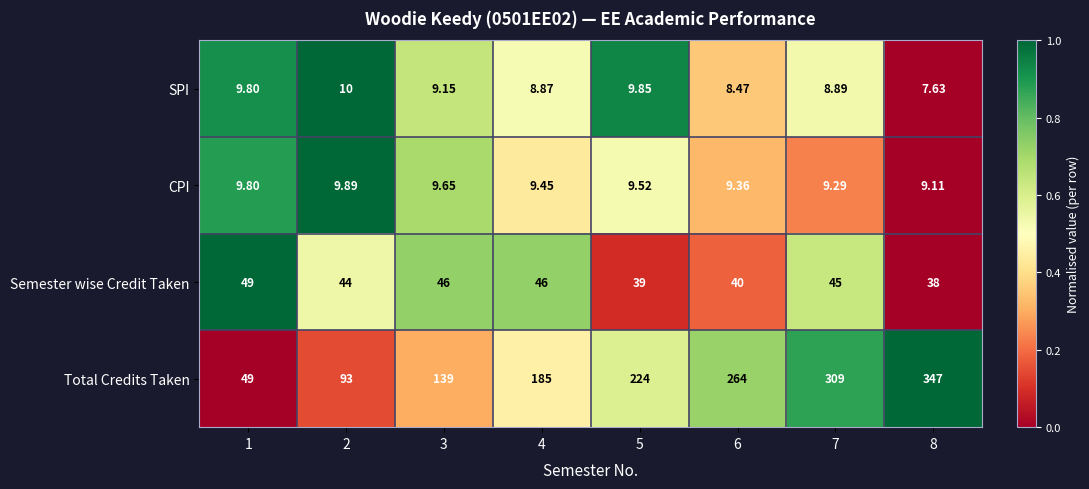

Between 3 and 6, which series saw the biggest shift?

Total Credits Taken